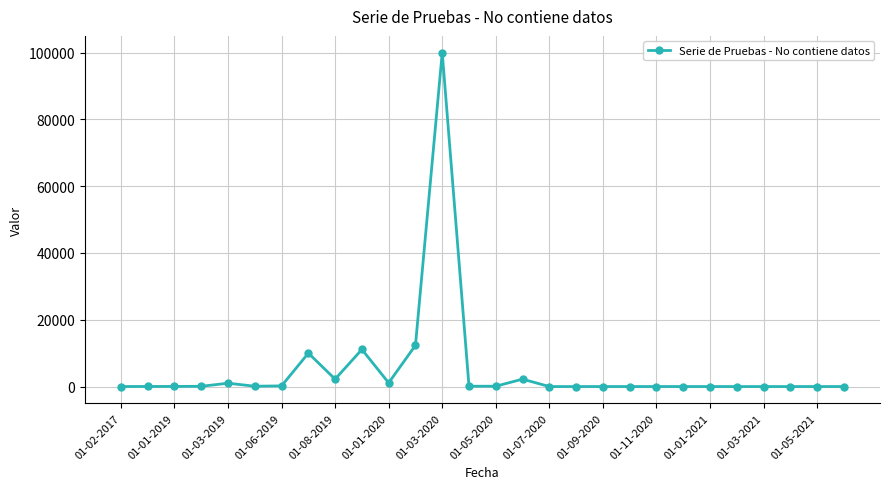

True or false: the data has more than 2 interior local peaks.

True